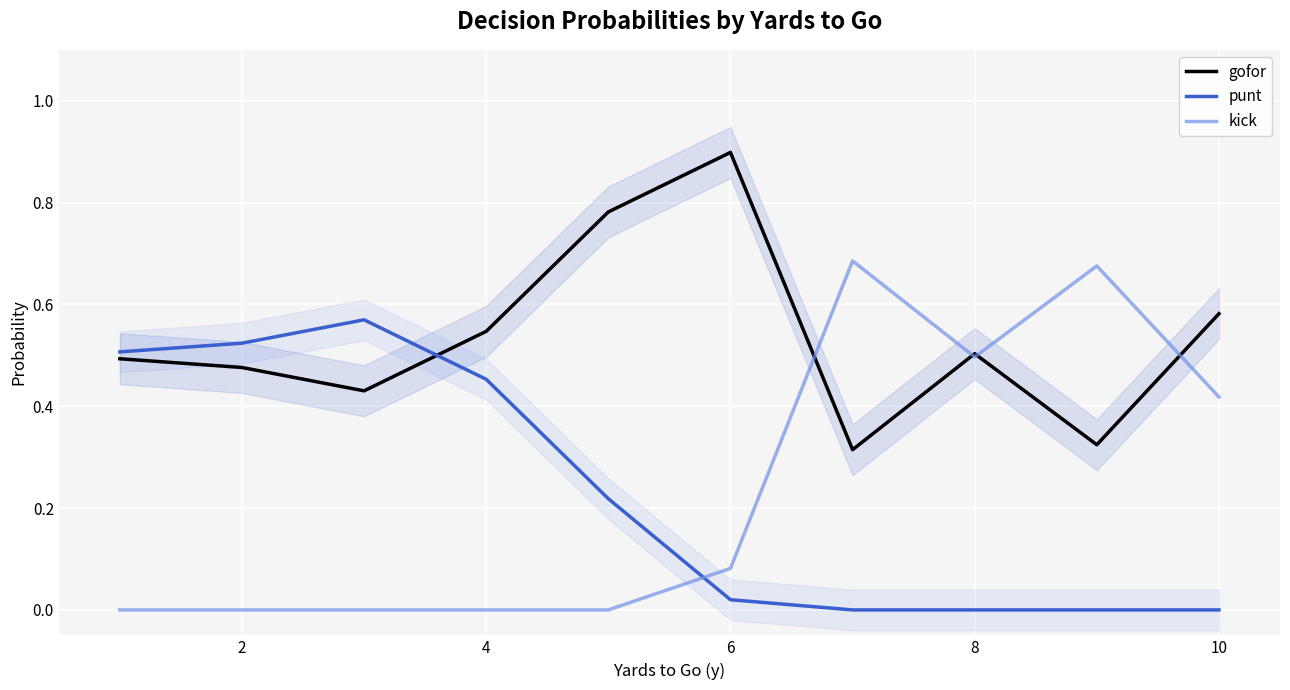

True or false: kick has a value of 0.0 at 2.

True